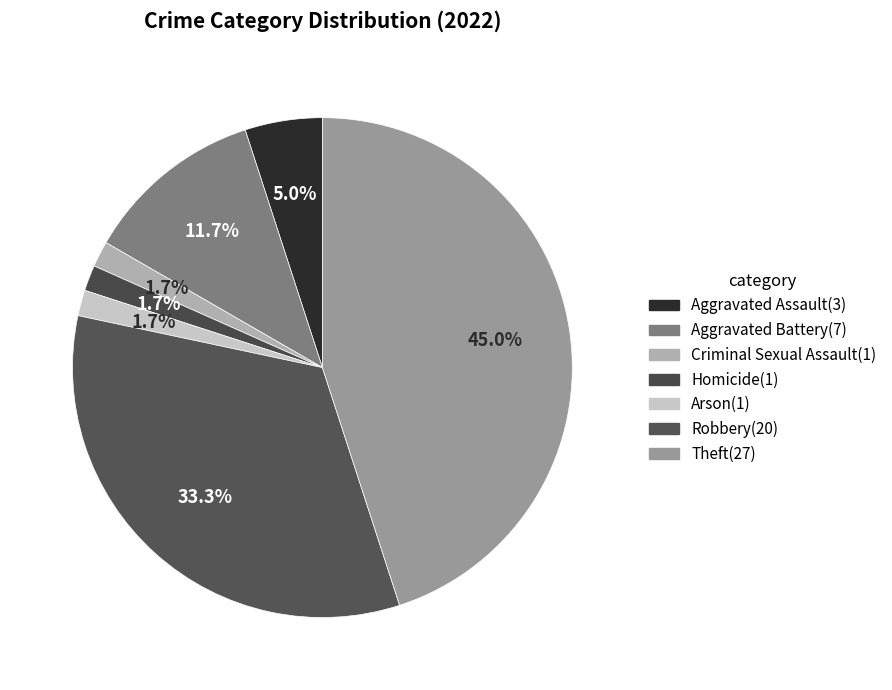

Which category has the smallest portion of the pie?

Criminal Sexual Assault